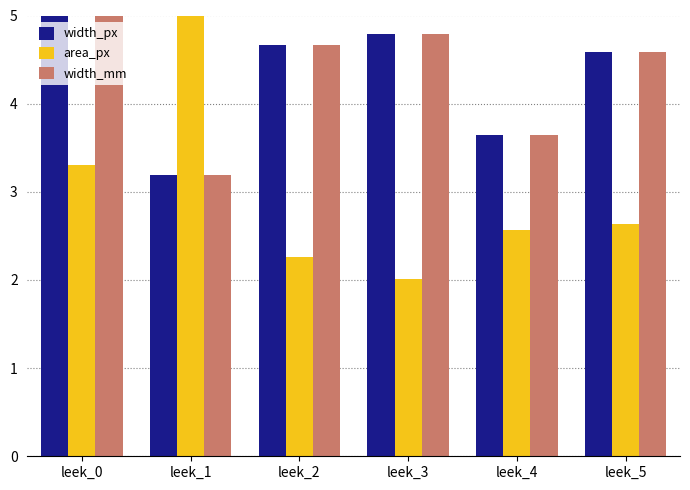

Which category has the lowest value in the width_px series?

leek_1